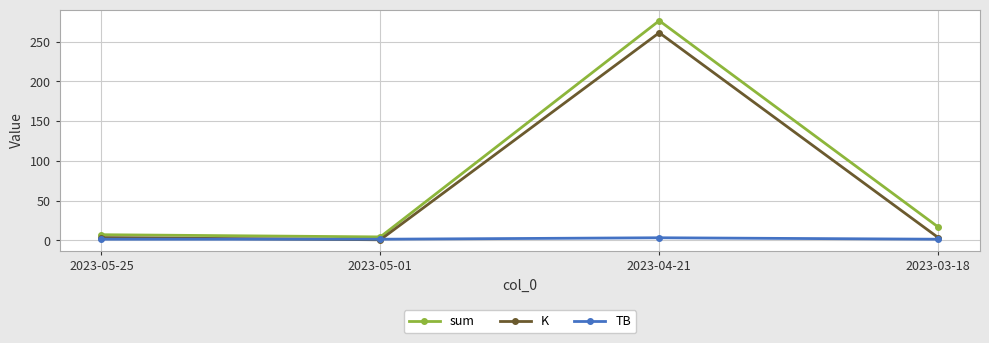

What is the label of the 1st point from the right?

2023-03-18